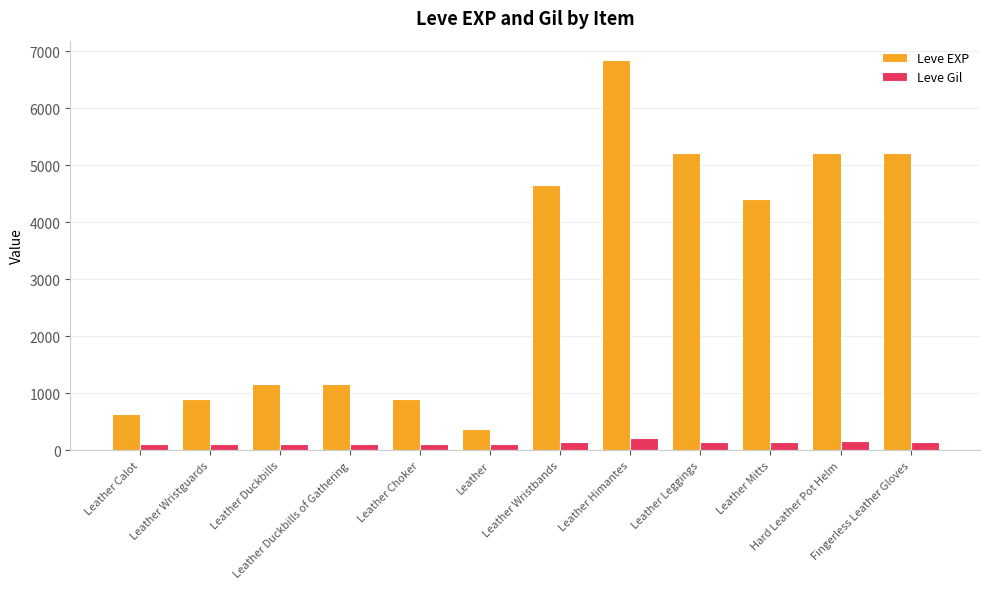

What is the greatest value displayed?

6840